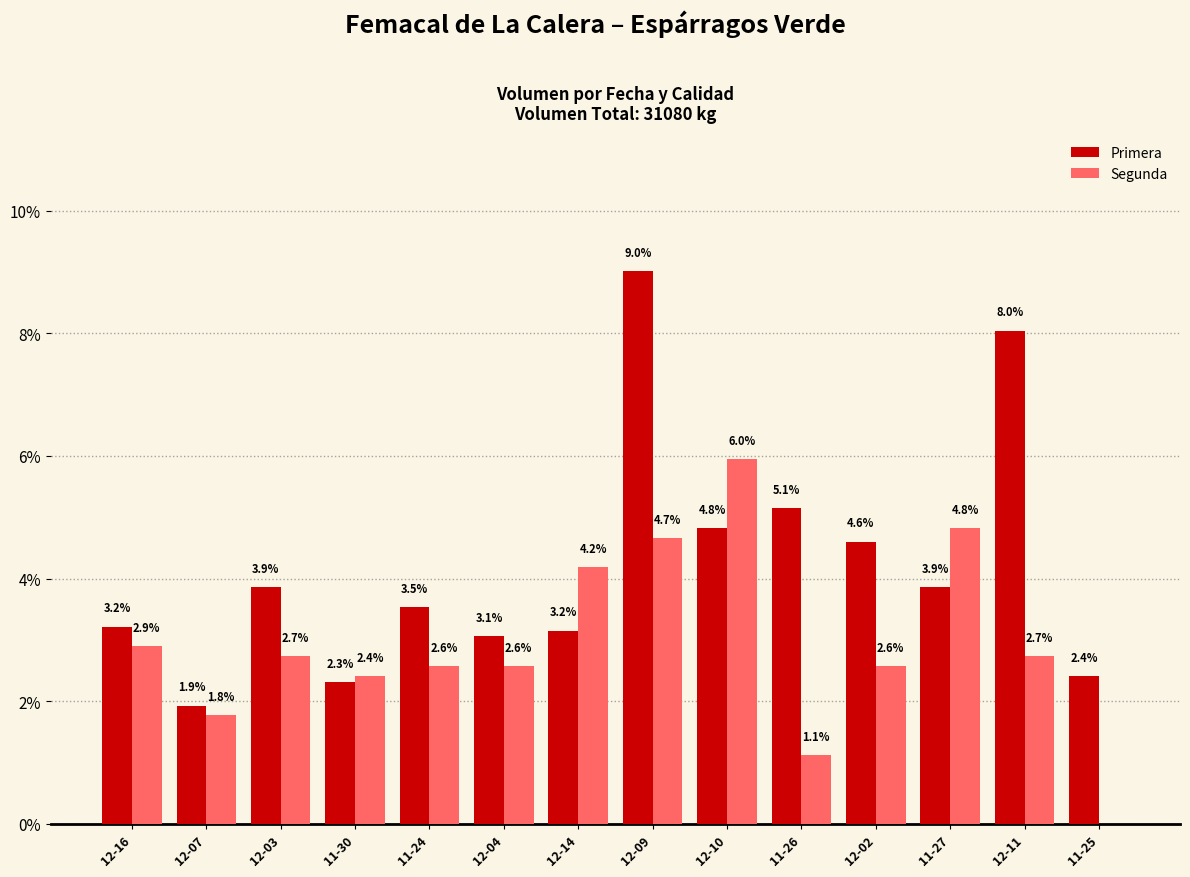

Reading left to right, transcribe all the data shown in this chart.

Primera: 3.2	1.9	3.9	2.3	3.5	3.1	3.2	9.0	4.8	5.1	4.6	3.9	8.0	2.4
Segunda: 2.9	1.8	2.7	2.4	2.6	2.6	4.2	4.7	6.0	1.1	2.6	4.8	2.7	0.0